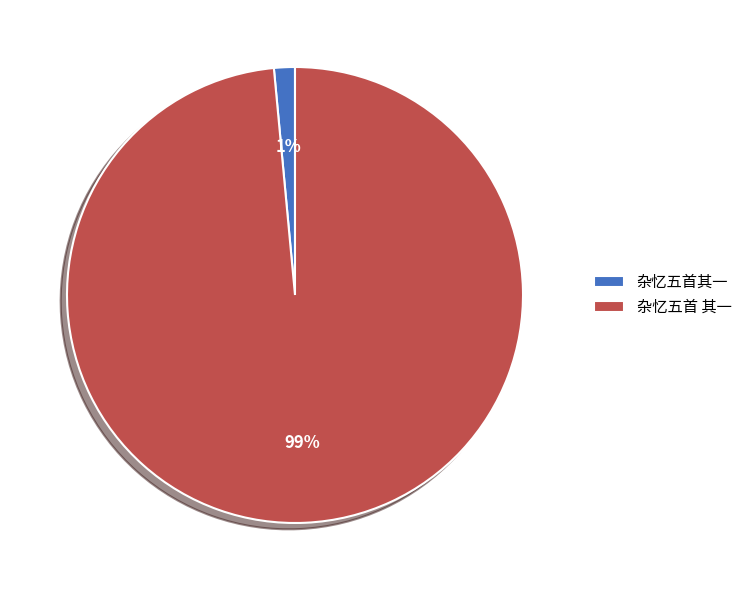

To the nearest percent, what portion does 杂忆五首其一 represent?

1%